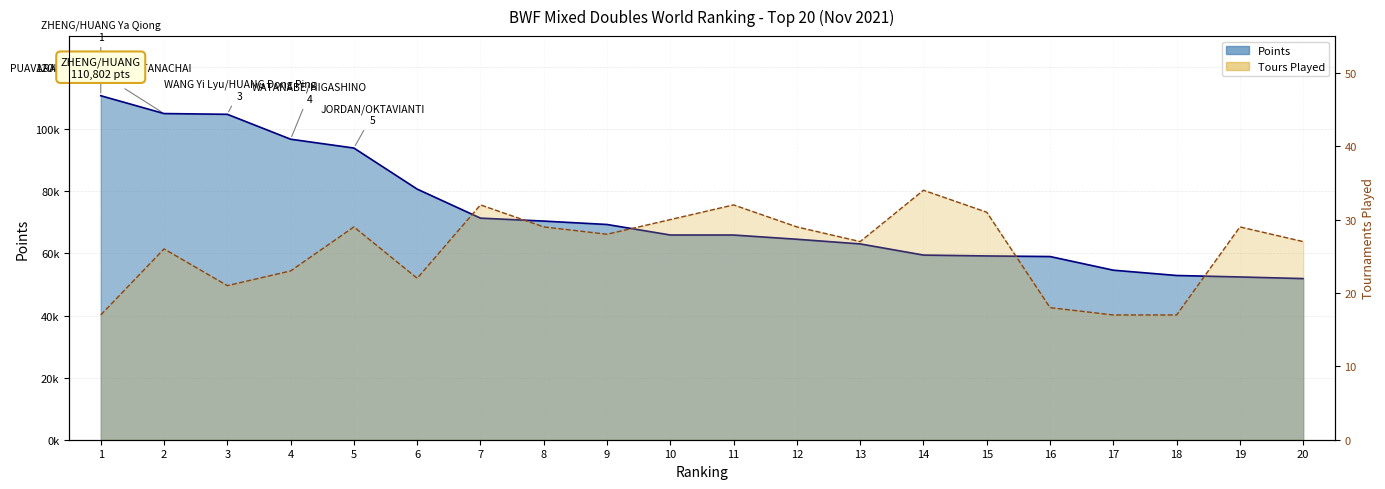

What is the change in value from 1 to 7?

+15